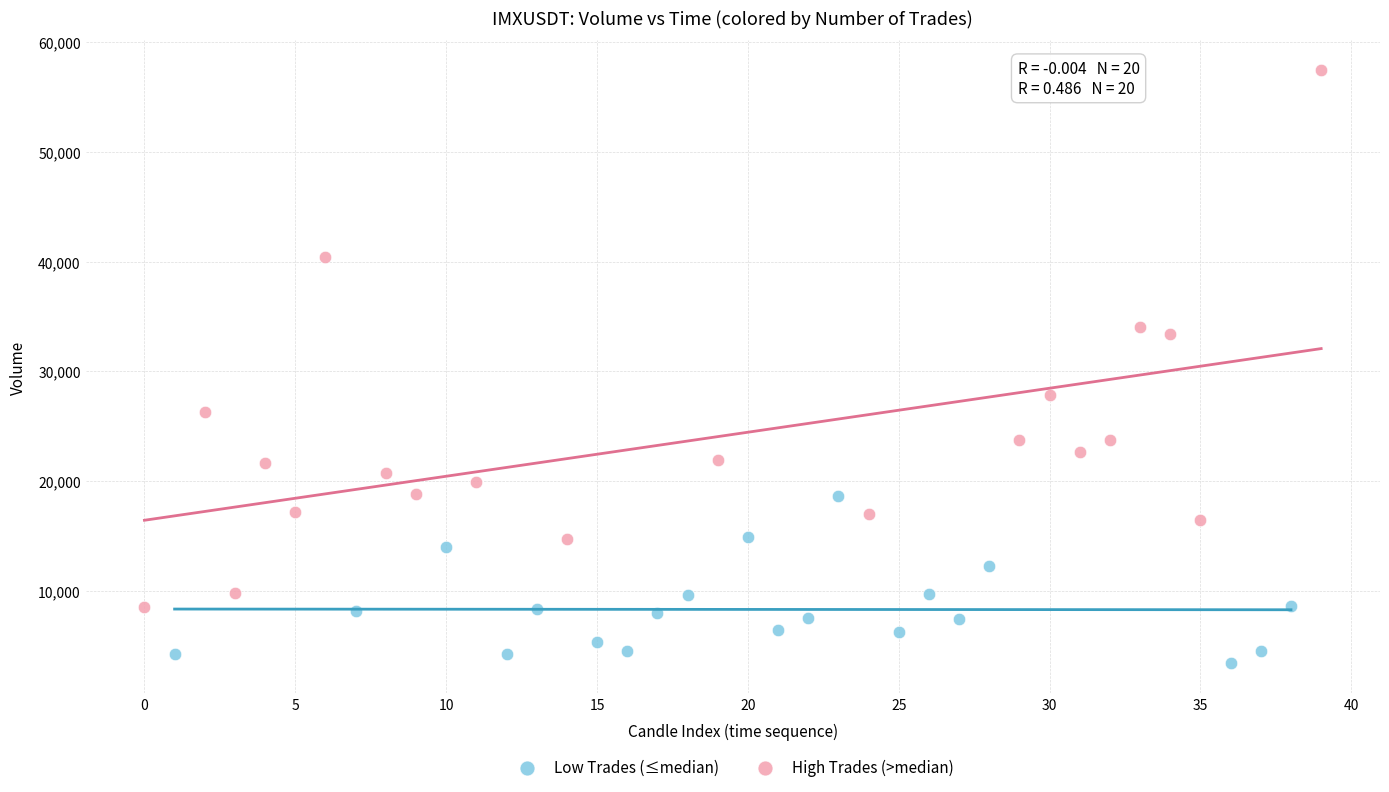

Which series reaches the minimum Y coordinate?

Low Trades (≤median)